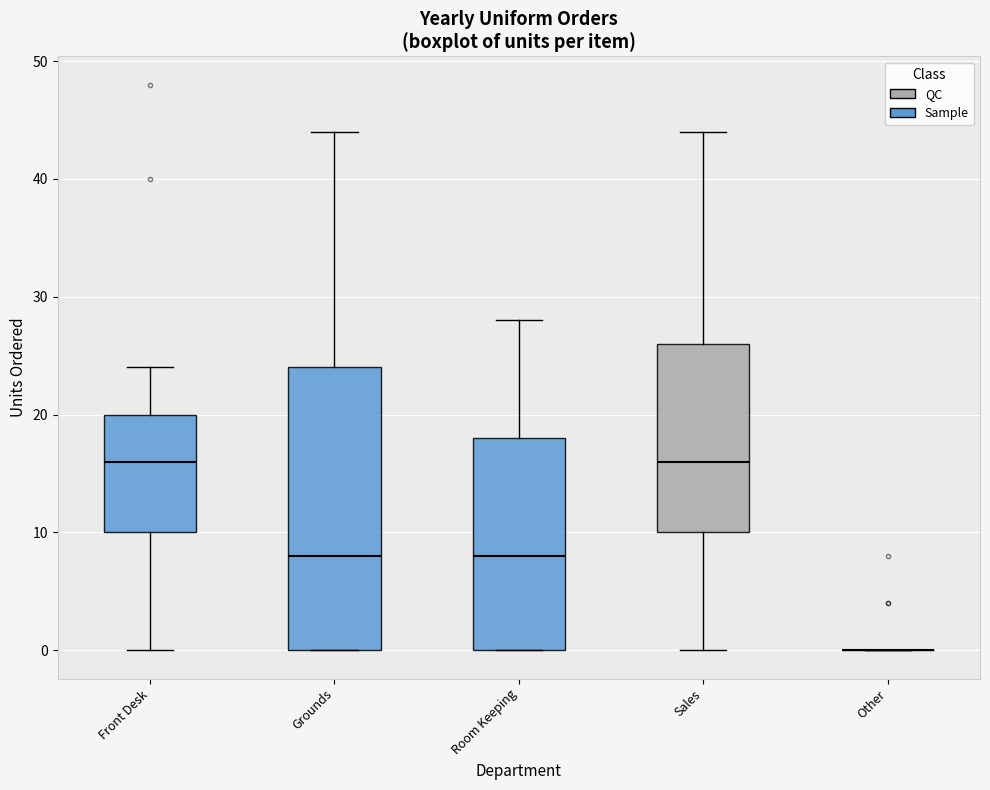

Reading left to right, transcribe this box plot: for each box, give where its median line is, the range the box spans, and where its two whiskers end, as read against the y-axis. The values are not printed on the chart, so give them approximately, as read against the axis.

Front Desk: median 16, box 10 to 20, whiskers 0 to 24
Grounds: median 8, box 0 to 24, whiskers 0 to 44
Room Keeping: median 8, box 0 to 18, whiskers 0 to 28
Sales: median 16, box 10 to 26, whiskers 0 to 44
Other: box collapsed to a line at 0, whiskers 0 to 0